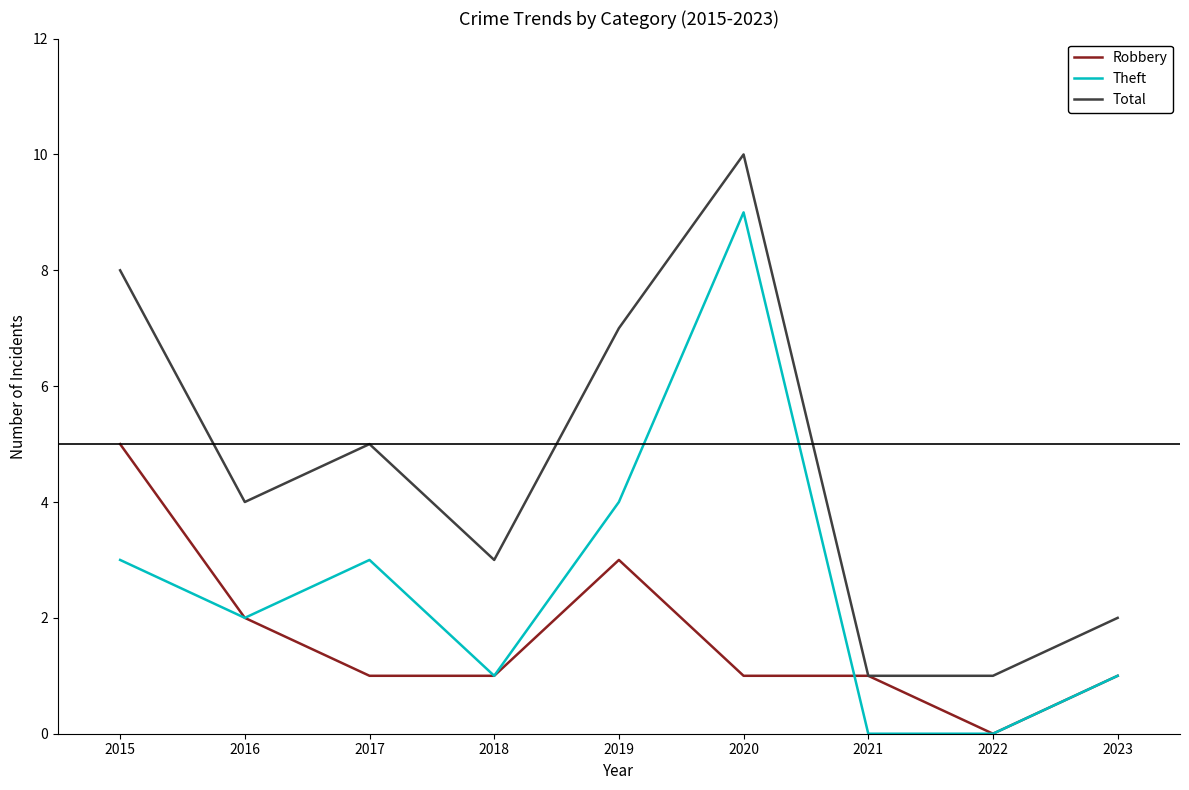

What is the sum of the Robbery values at 2018 and 2022?

1